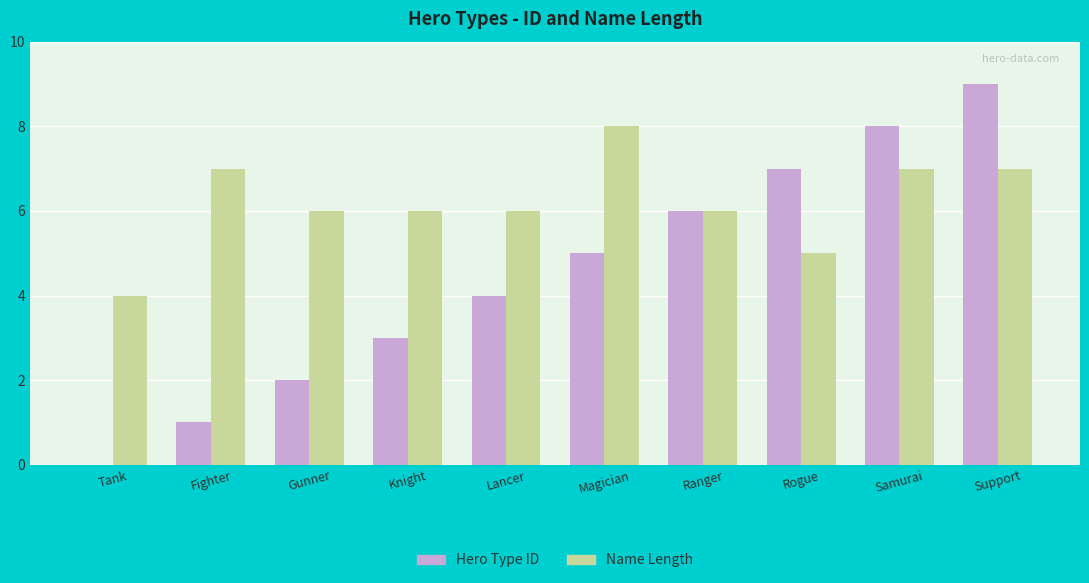

Between Knight and Rogue, which series saw the biggest shift?

Hero Type ID